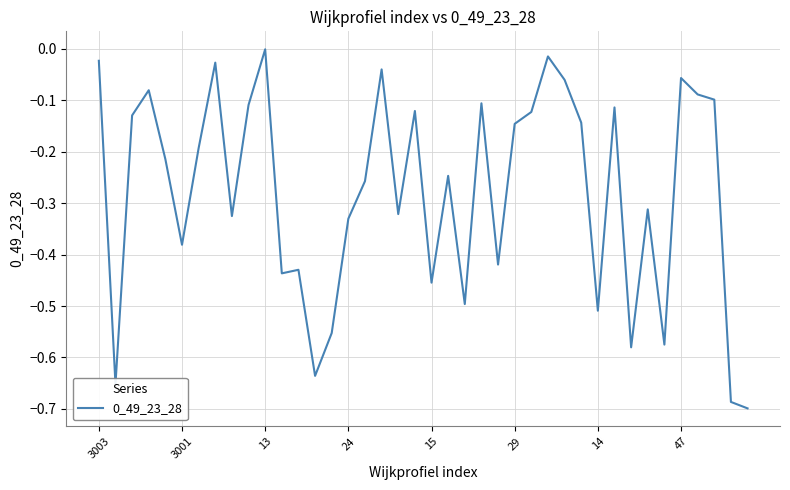

What is the difference between the maximum and minimum values?

0.7